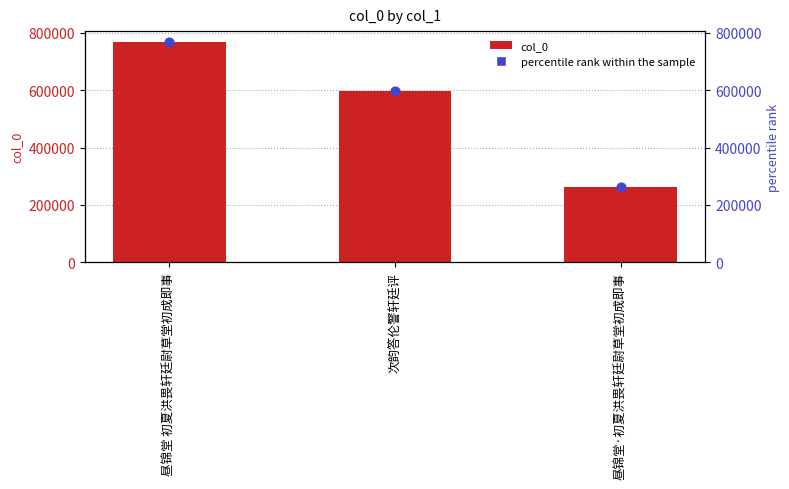

At which category is the sum across all series the highest?

昼锦堂 初夏洪畏轩廷尉草堂初成即事